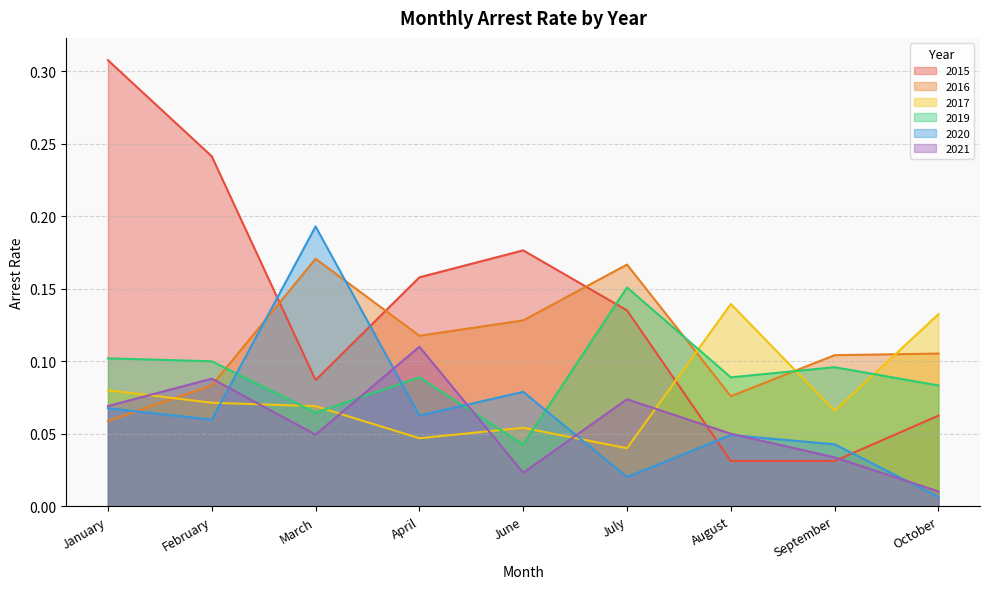

List the series in order of their peak value, lowest first.

arrest_rate_2021, arrest_rate_2017, arrest_rate_2019, arrest_rate_2016, arrest_rate_2020, arrest_rate_2015